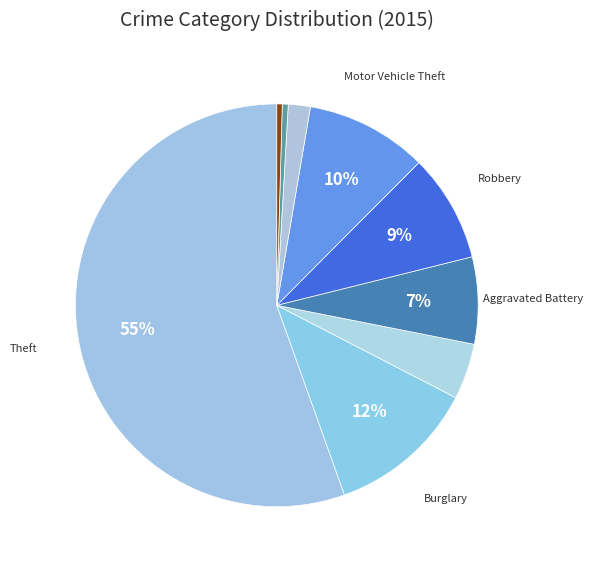

To the nearest percent, what is the average slice percentage?

11%